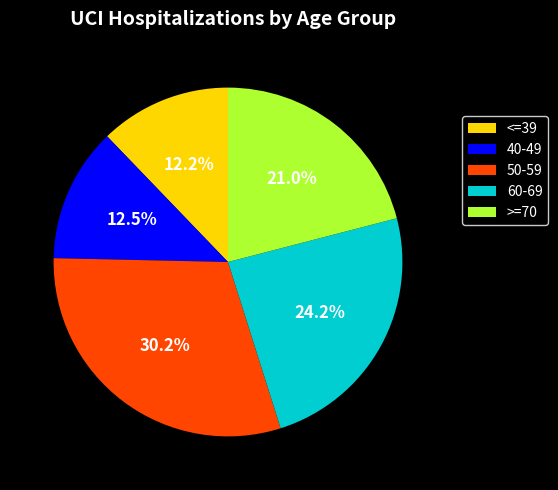

To the nearest percent, what is the difference between the largest and smallest slice percentages?

18%